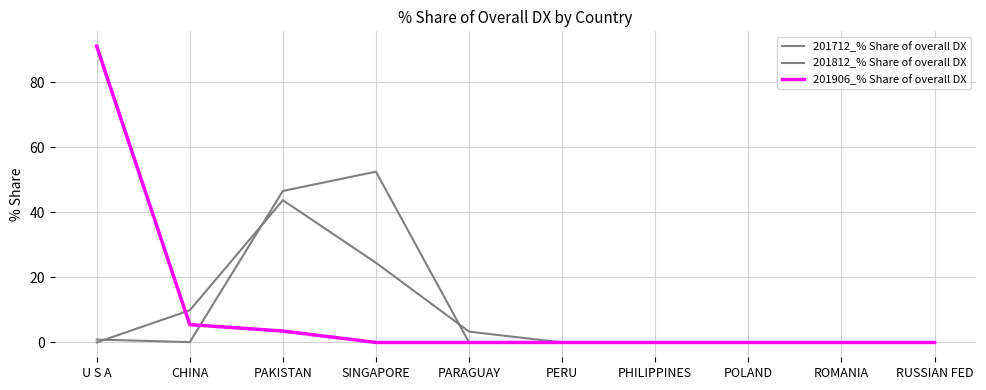

True or false: 201812_% Share of overall DX and 201712_% Share of overall DX intersect in this chart.

True